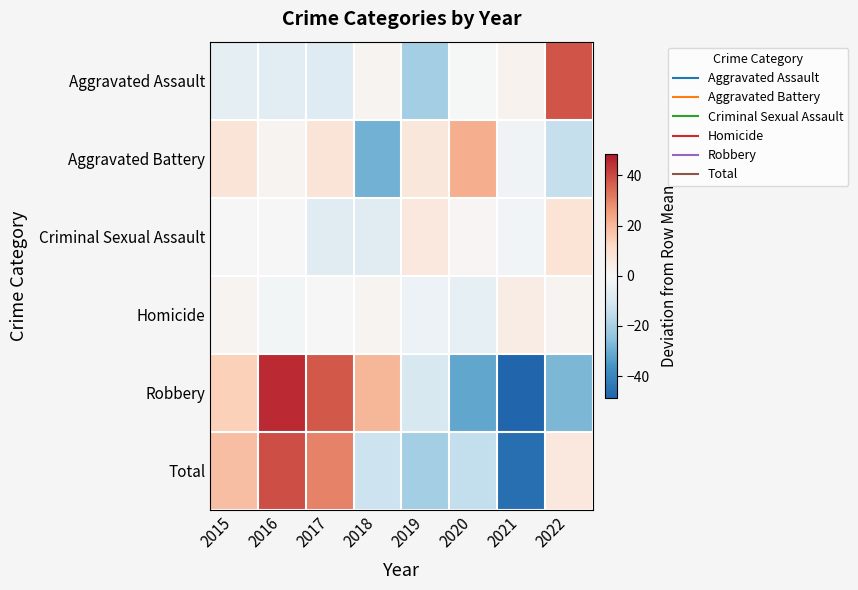

What is the minimum value shown in the chart?

-48.6